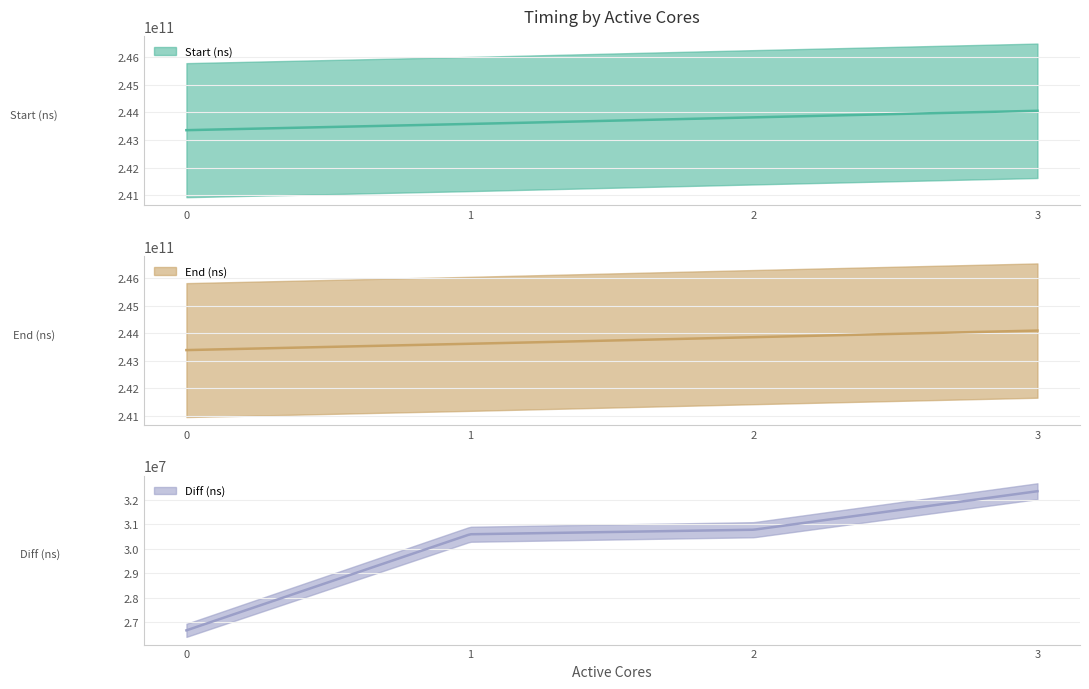

What are all the series names shown in the legend?

Start (ns), End (ns), Diff (ns)